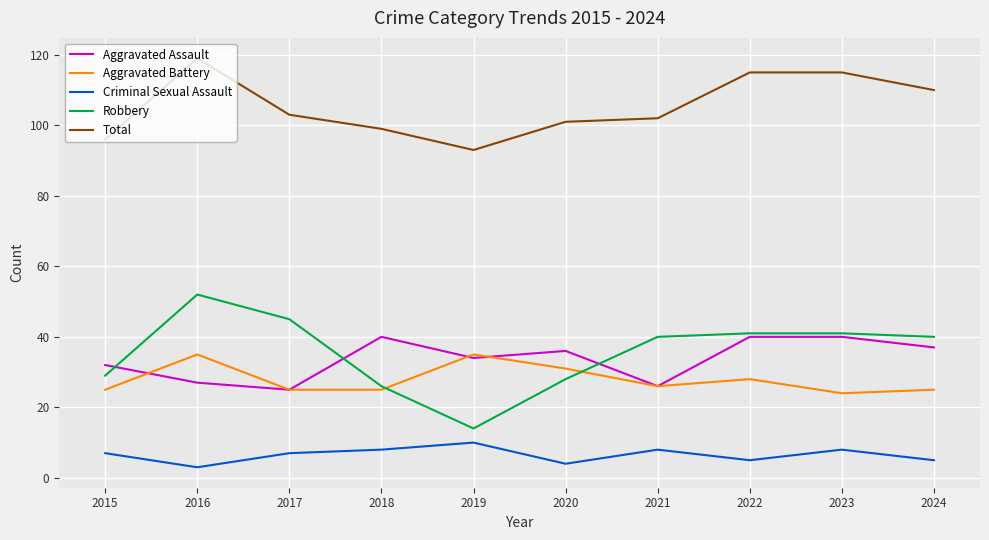

What is the greatest value displayed?

119